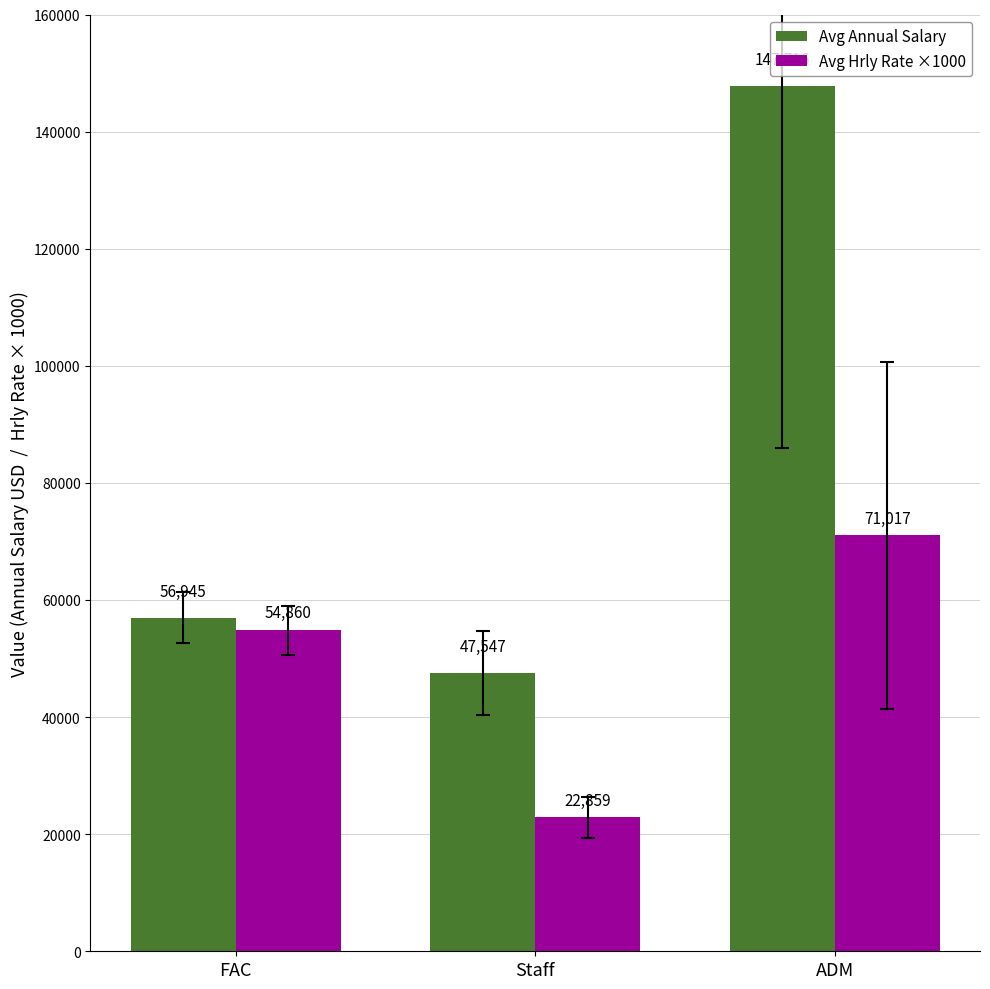

At which category is the sum across all series the highest?

ADM